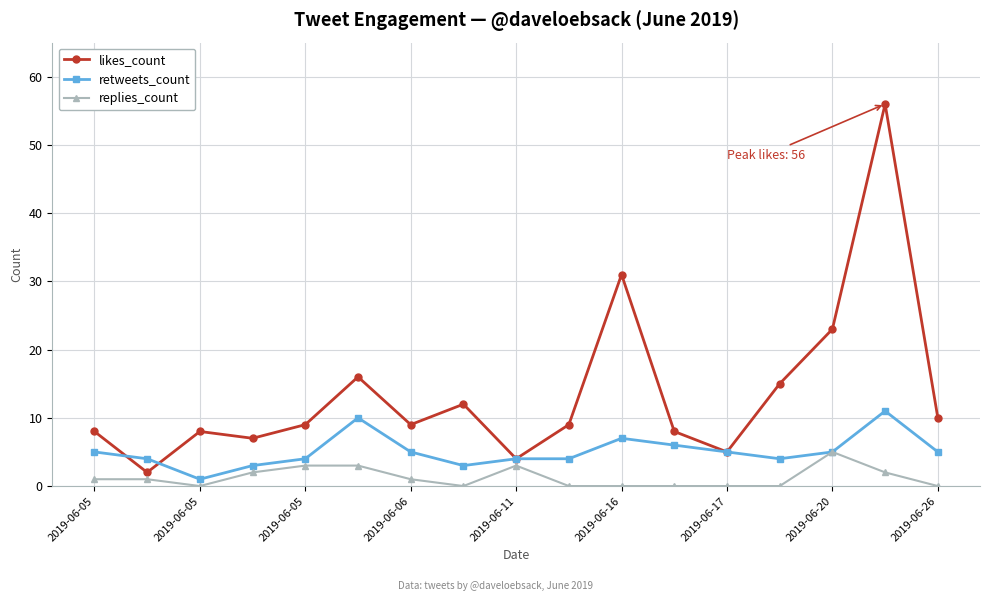

Reading left to right, list all the values displayed in this chart.

likes_count: 8	2	8	7	9	16	9	12	4	9	31	8	5	15	23	56	10
retweets_count: 5	4	1	3	4	10	5	3	4	4	7	6	5	4	5	11	5
replies_count: 1	1	0	2	3	3	1	0	3	0	0	0	0	0	5	2	0